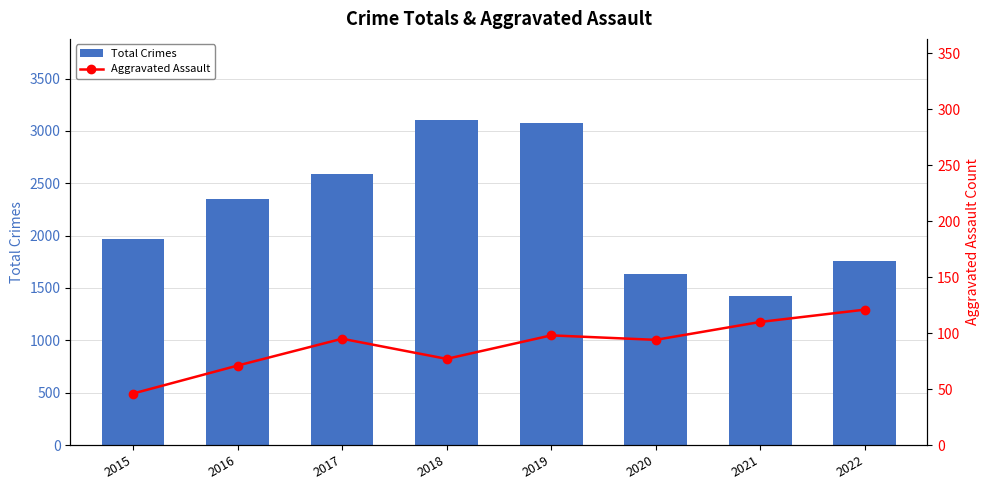

List the labels in order of Total Crimes value, smallest first.

2021, 2020, 2022, 2015, 2016, 2017, 2019, 2018